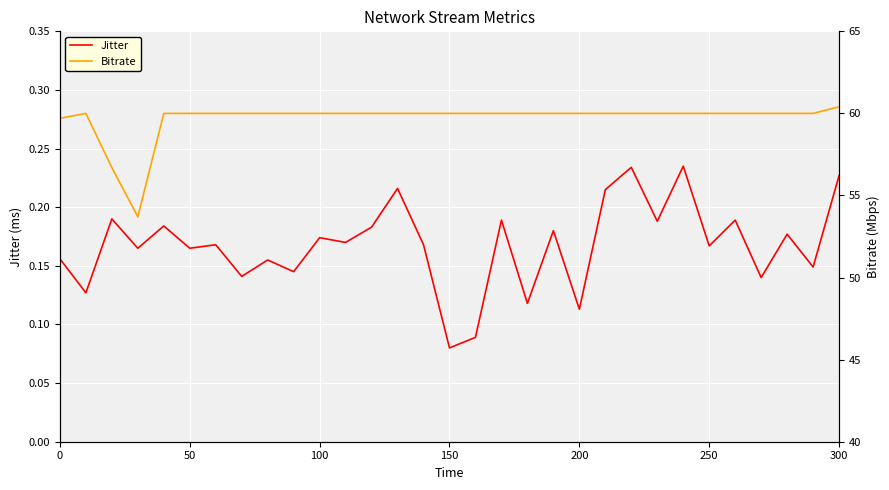

Where is Jitter nearest to the value 0?

150